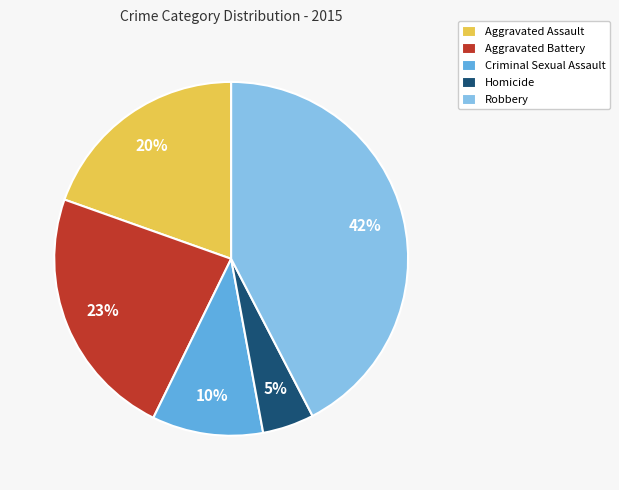

Rank the categories by value from highest to lowest.

Robbery, Aggravated Battery, Aggravated Assault, Criminal Sexual Assault, Homicide